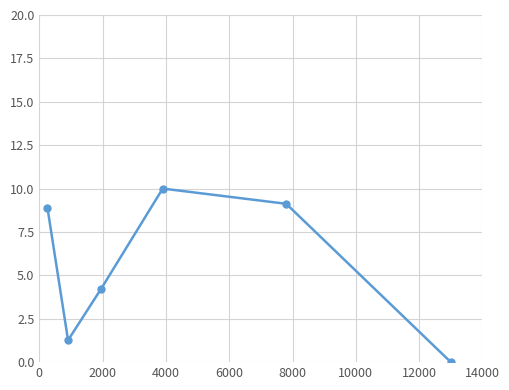

How many points are lower than both their immediate neighbors (excluding endpoints)?

1